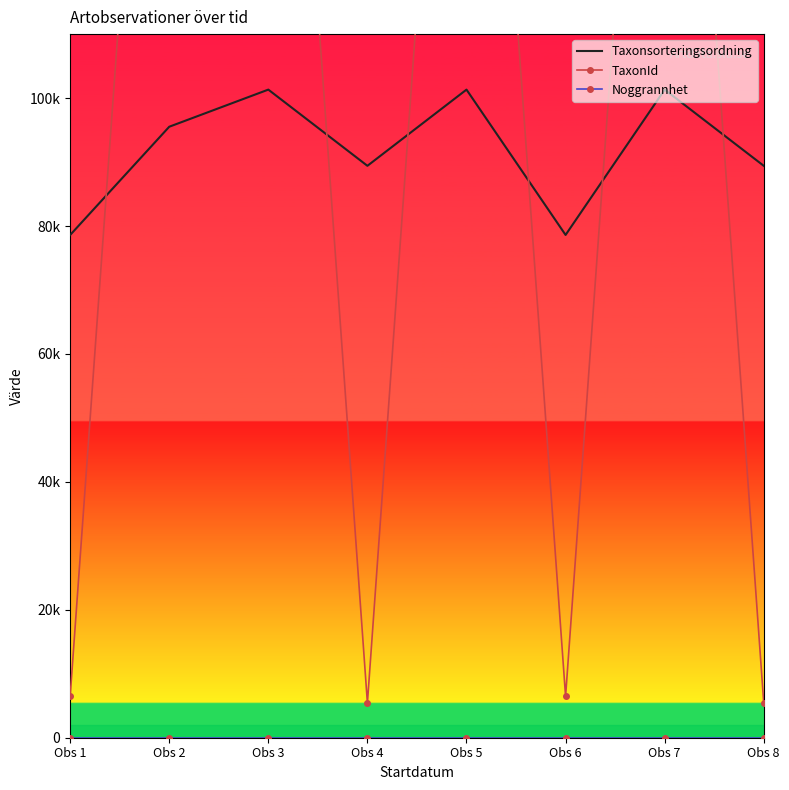

At which category does Taxonsorteringsordning reach its first local valley?

Obs 4